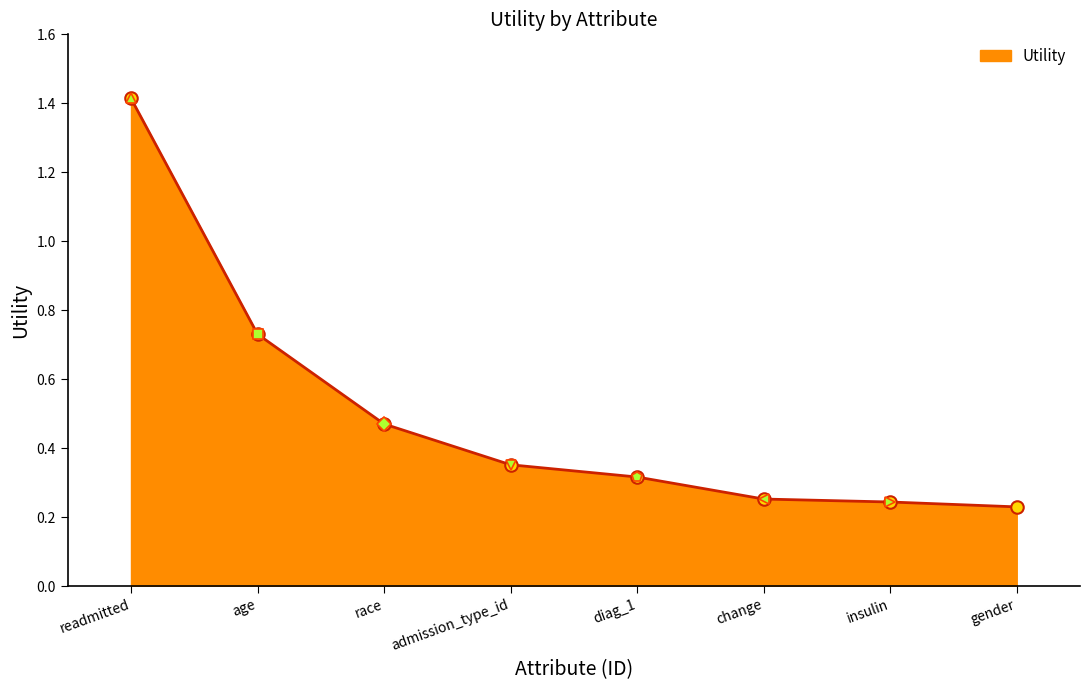

True or false: there are more than 1 points higher than both neighbors.

False